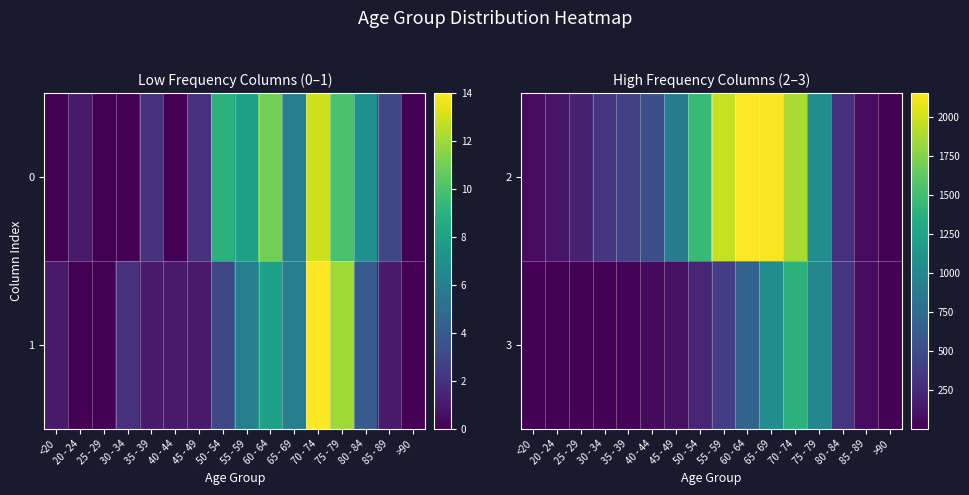

Where is 2 nearest to the value 1083?

75 - 79